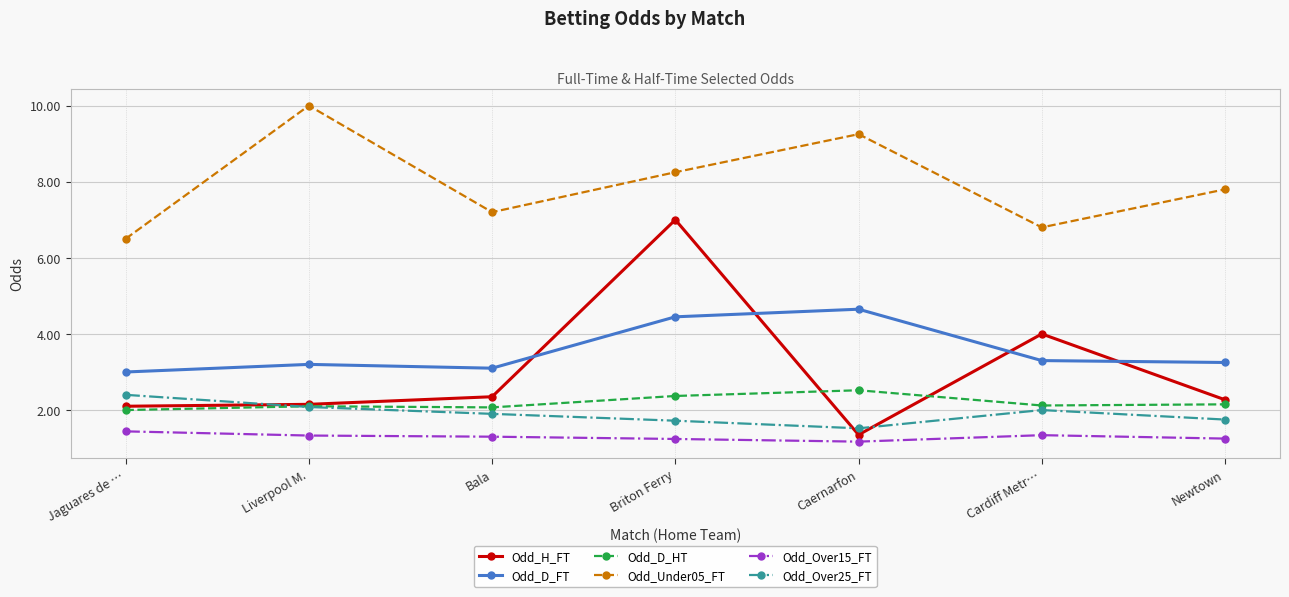

Where is Odd_Over25_FT nearest to the value 1?

Caernarfon